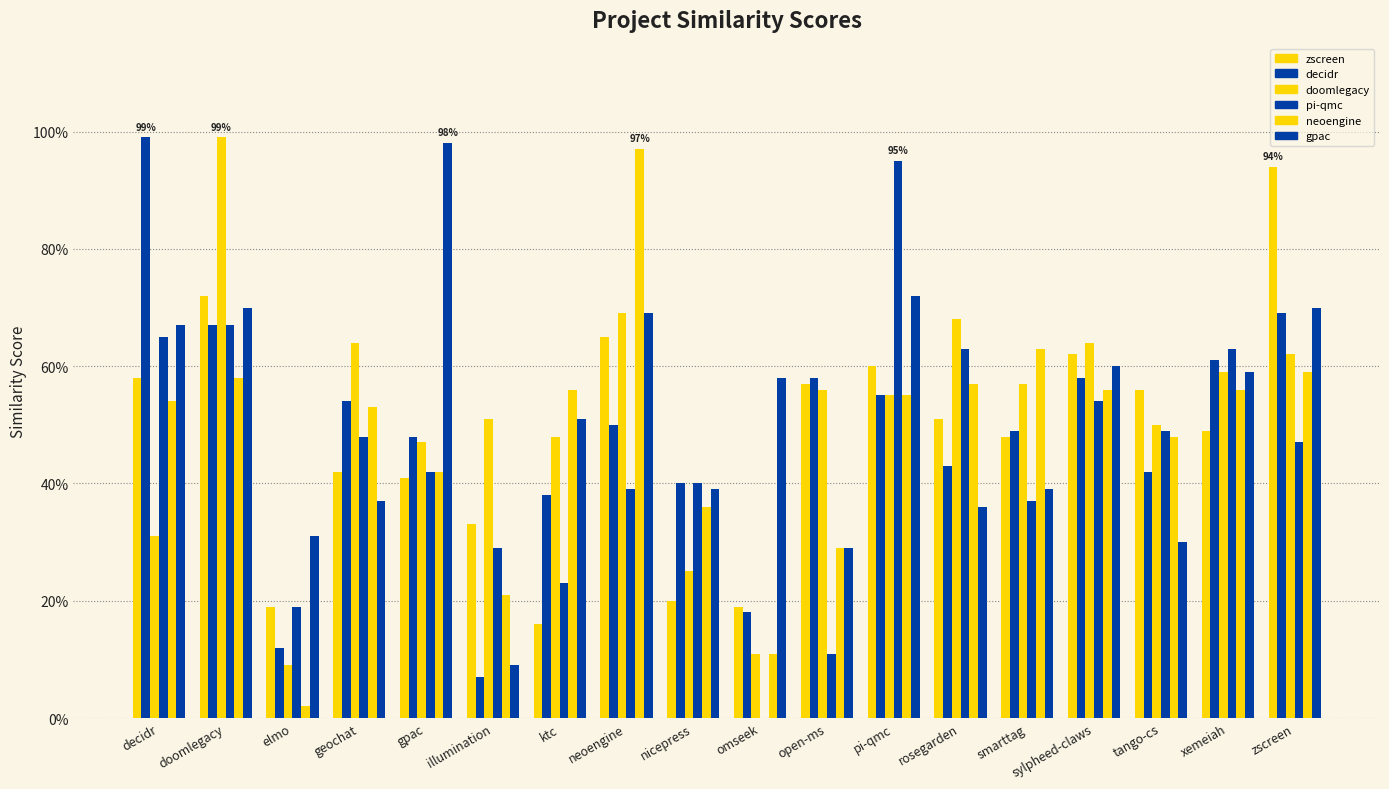

Does the chart contain stacked bars?

No